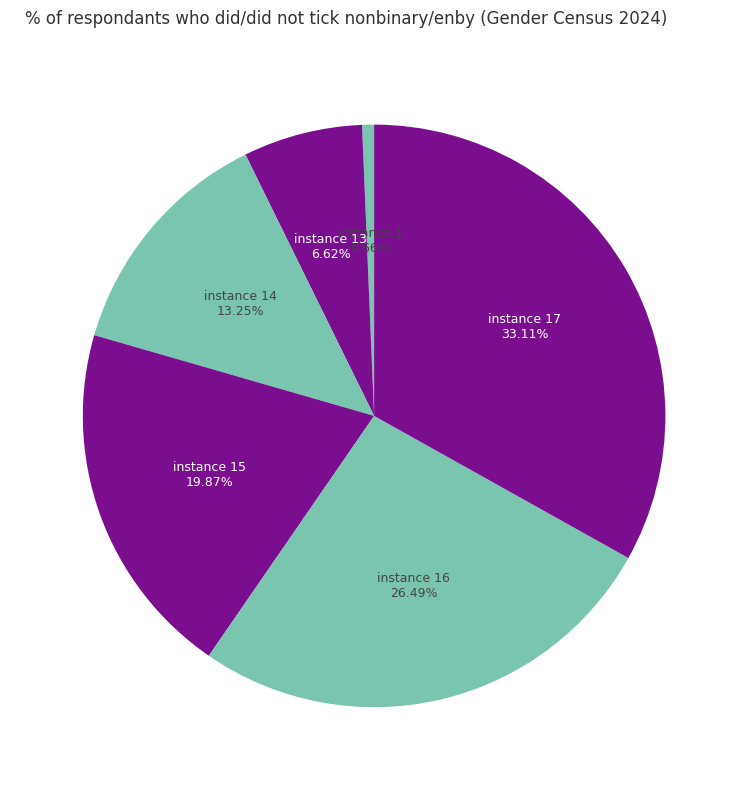

Is there any slice that represents more than half of the pie?

No